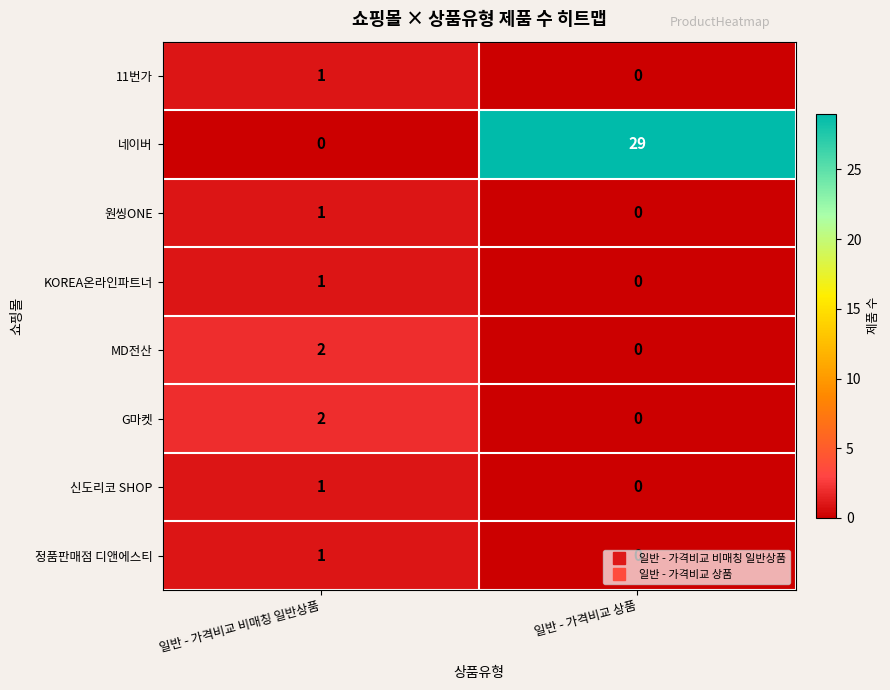

Count the number of categories in the chart.

2